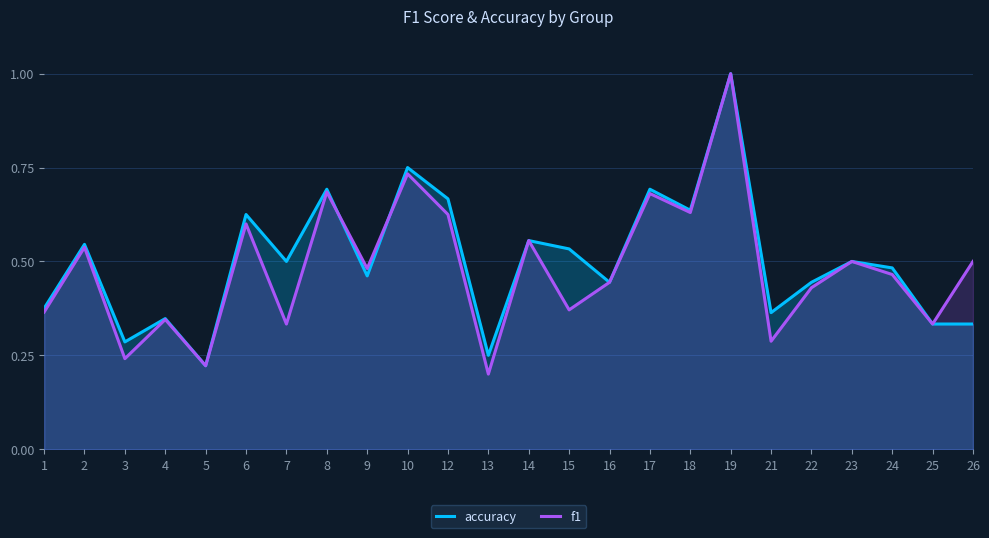

What is the minimum value for f1?

0.2